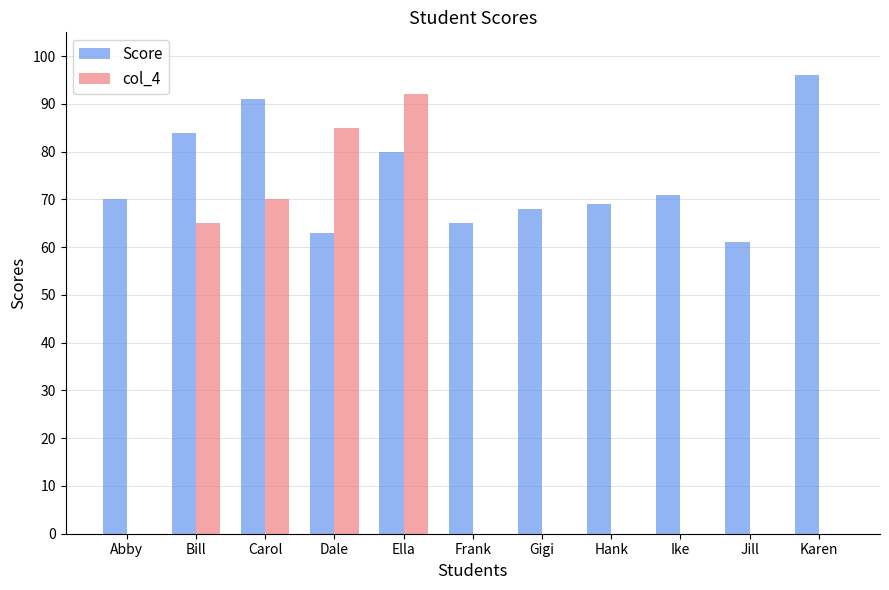

How many groups of bars are there?

11